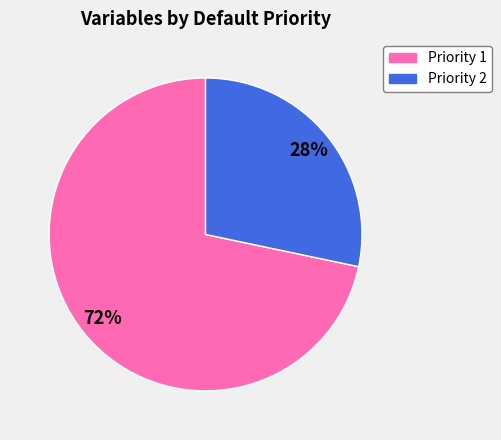

Is there any slice that represents more than half of the pie?

Yes